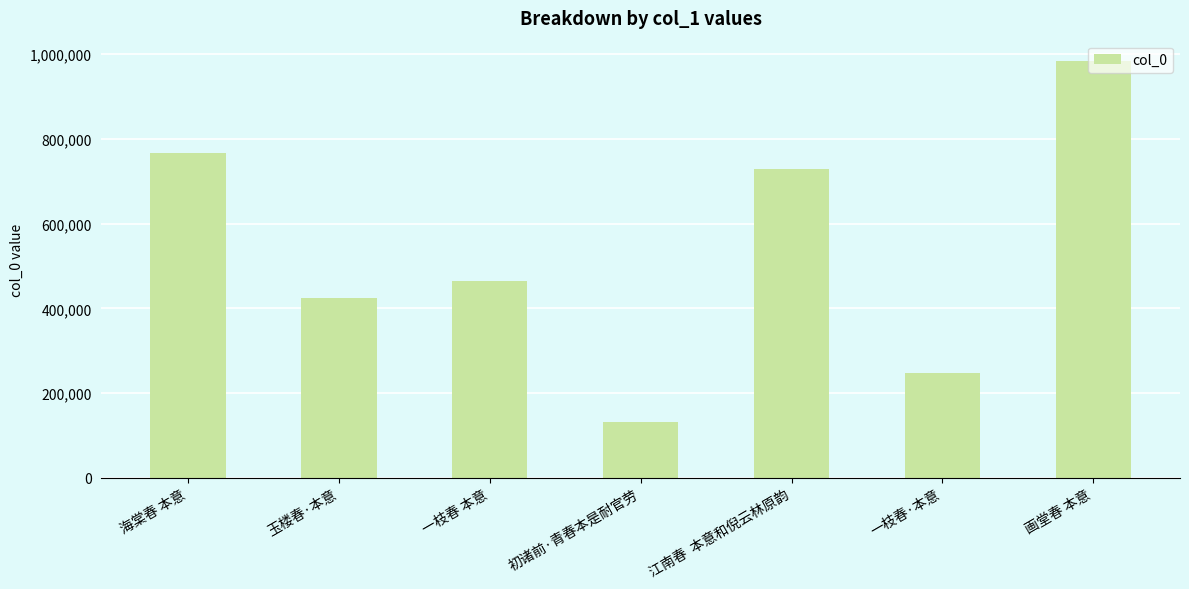

What position from the left is 玉楼春·本意?

2